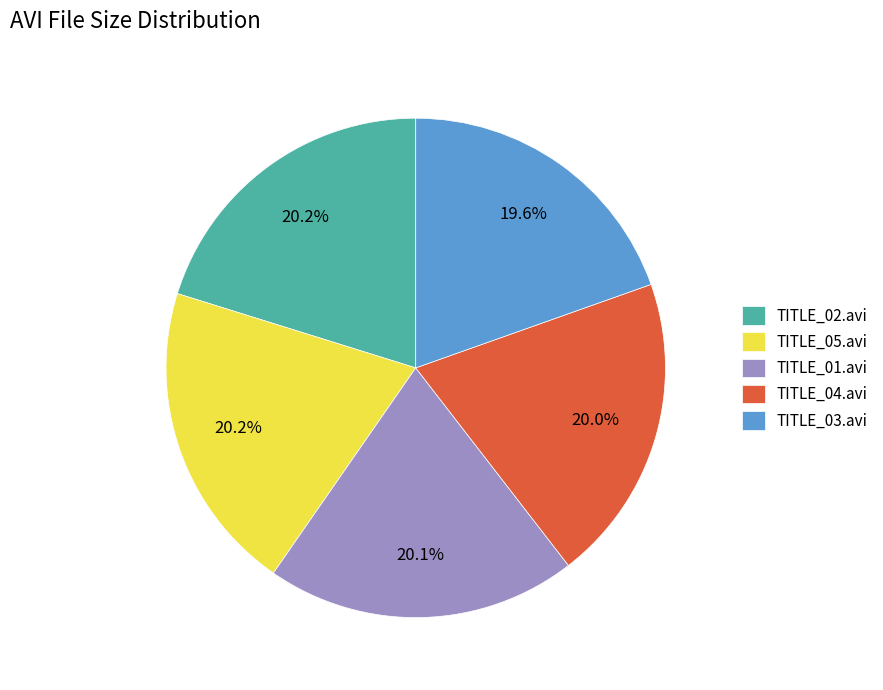

Do TITLE_04.avi and TITLE_03.avi together represent more than half of the pie?

No